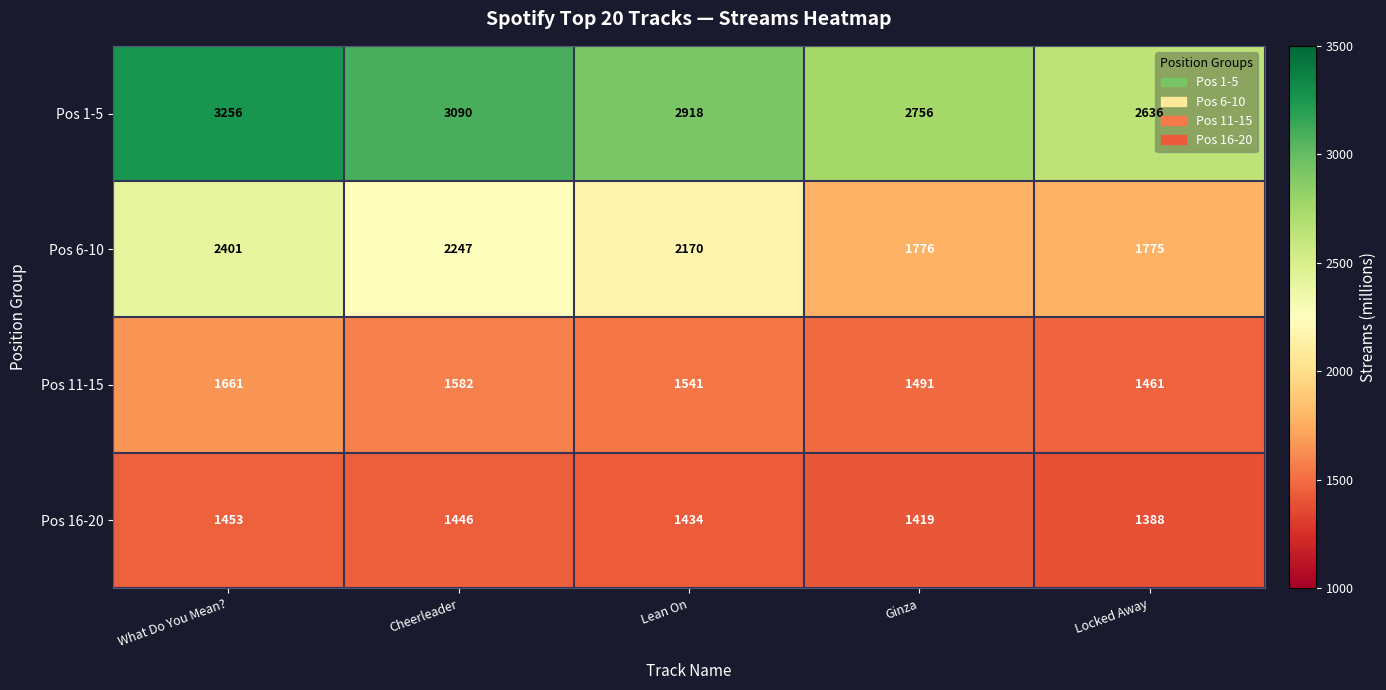

At which category does the chart reach its peak across all series?

What Do You Mean?